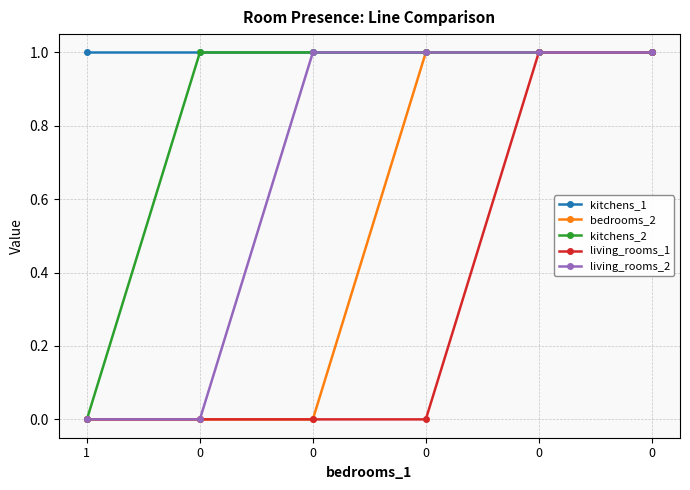

True or false: kitchens_2 has a value of 1 at 0.

True